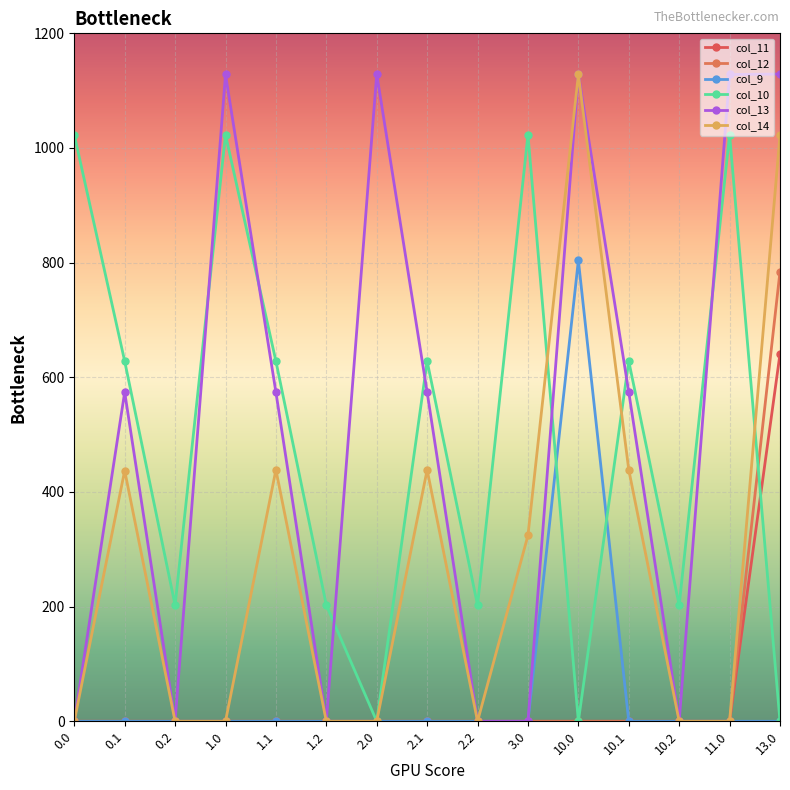

Does the chart display data point markers on the line(s)?

Yes